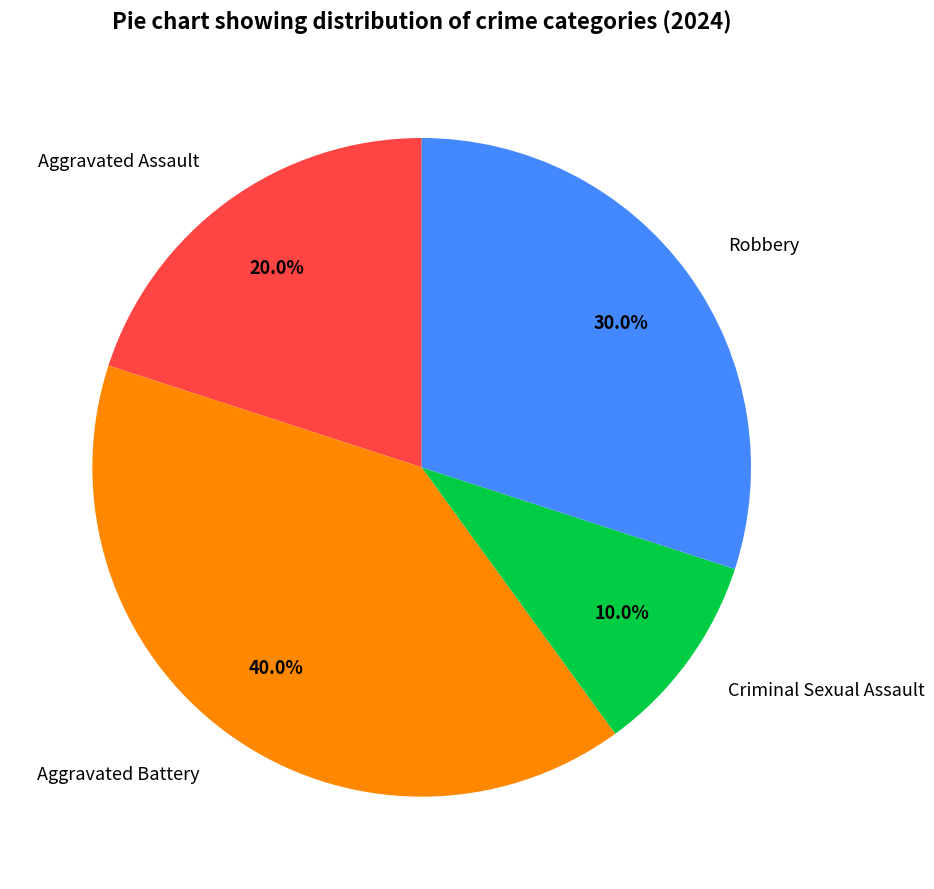

Does Criminal Sexual Assault represent more than half of the total?

No